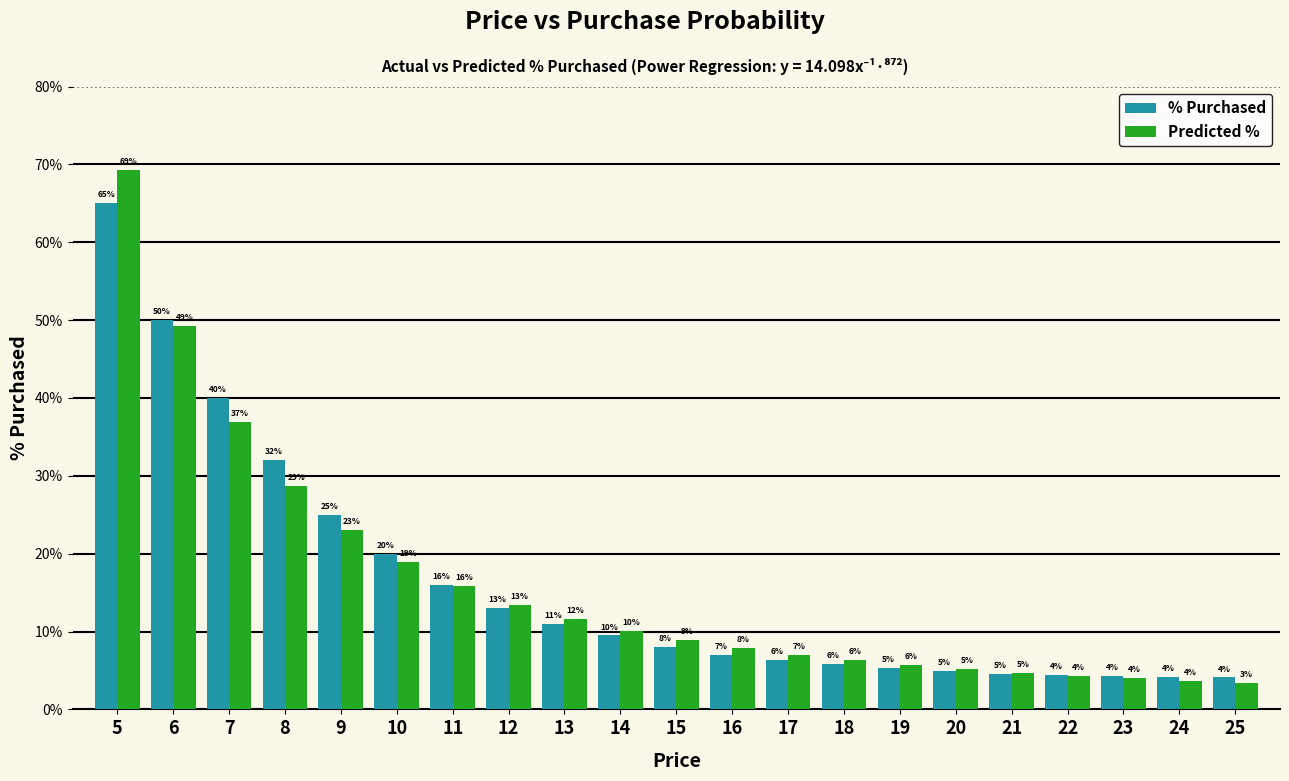

List the series in order of their overall mean, lowest first.

Predicted %, % Purchased